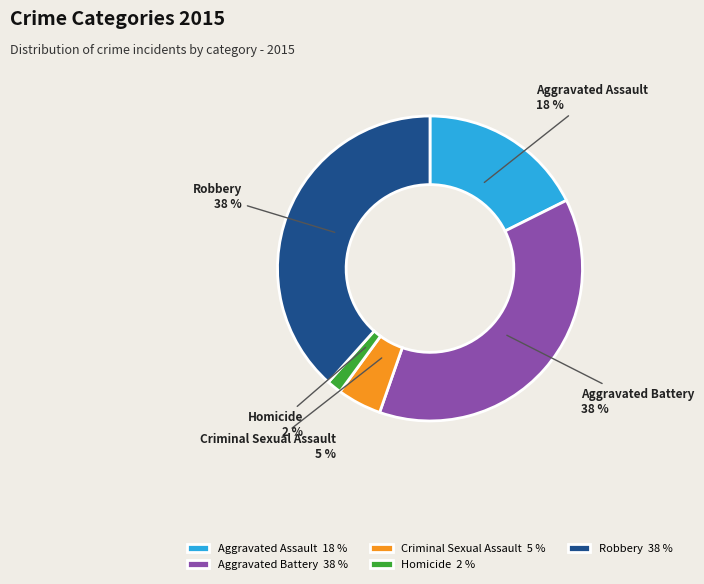

To the nearest percent, what percentage of the pie is Homicide?

2%